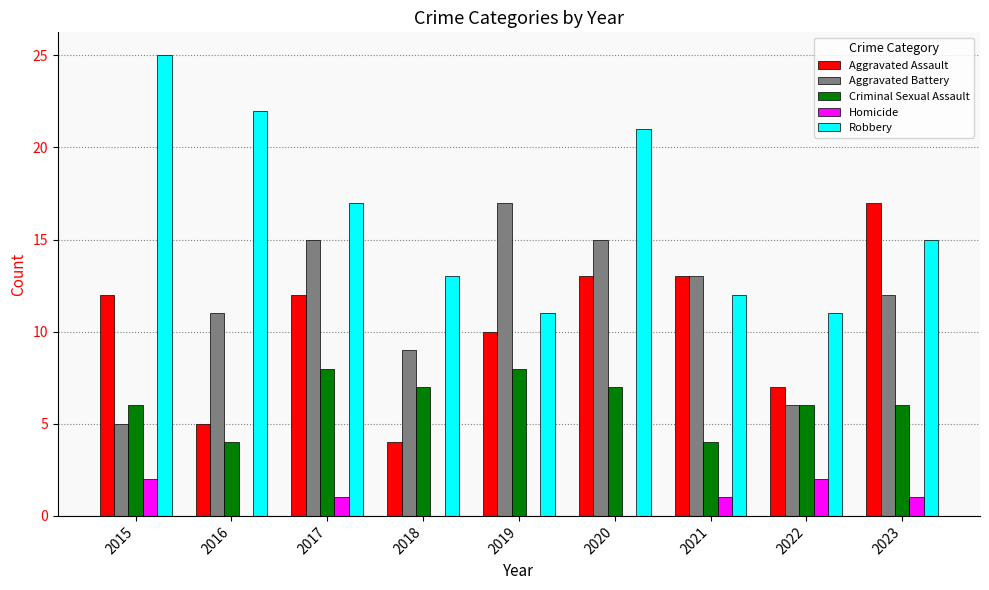

True or false: Homicide has a value of -1 at 2016.

False